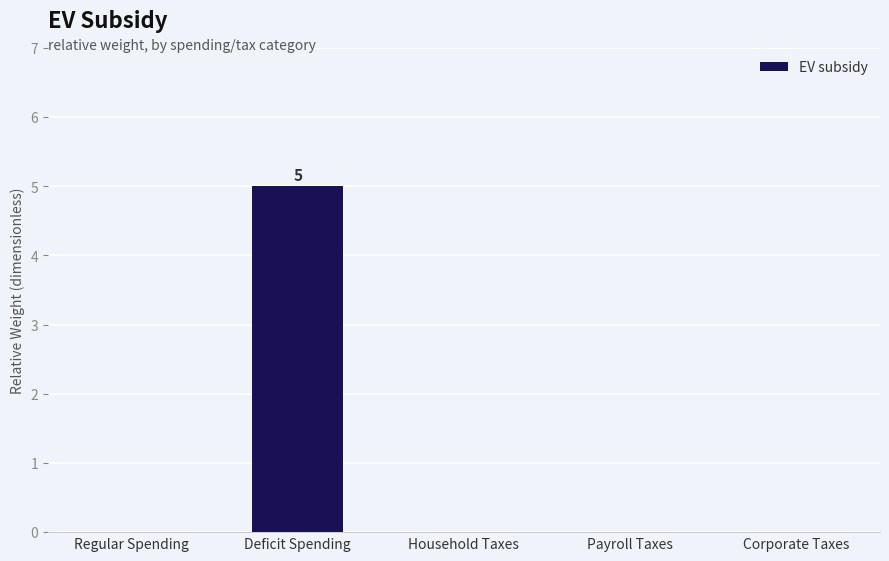

Which label corresponds to the largest value in the chart?

Deficit Spending